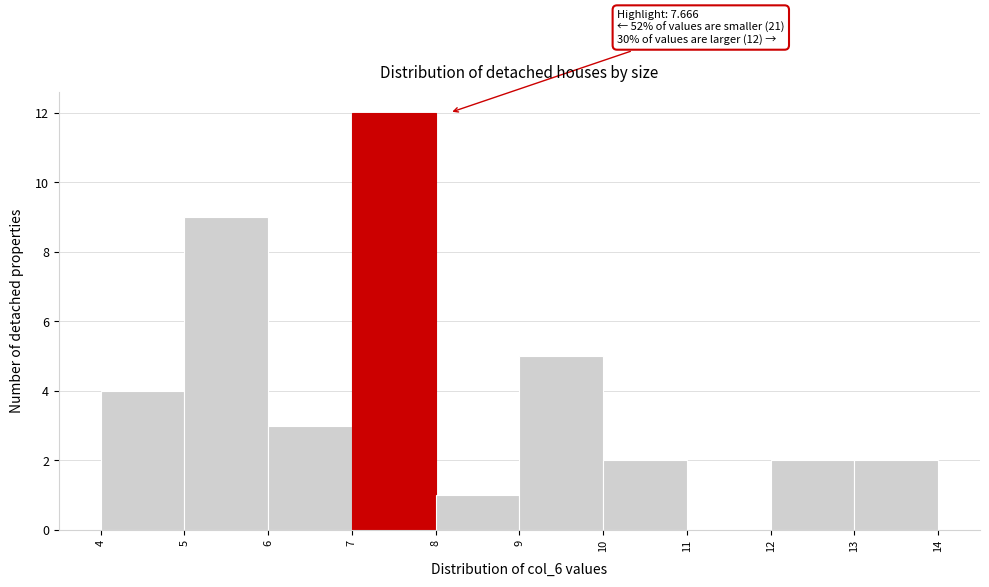

Over which range of the x-axis is the bar tallest?

7 to 8